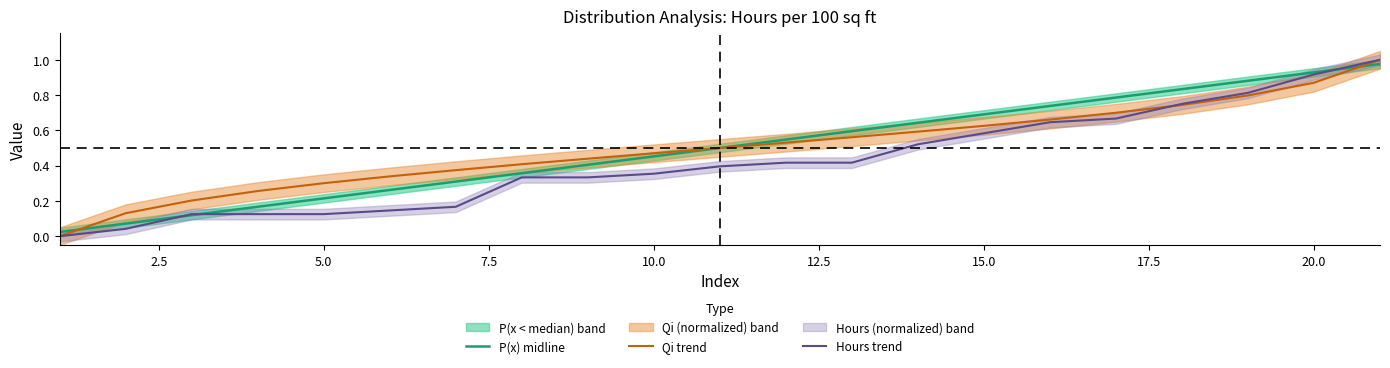

Reading left to right, list all the values displayed in this chart.

P(x) midline: 0.0	0.1	0.1	0.2	0.2	0.3	0.3	0.4	0.4	0.5	0.5	0.5	0.6	0.6	0.7	0.7	0.8	0.8	0.9	0.9	1.0
Qi trend: 0.0	0.1	0.2	0.3	0.3	0.3	0.4	0.4	0.4	0.5	0.5	0.5	0.6	0.6	0.6	0.7	0.7	0.7	0.8	0.9	1.0
Hours trend: 0.0	0.0	0.1	0.1	0.1	0.1	0.2	0.3	0.3	0.4	0.4	0.4	0.4	0.5	0.6	0.6	0.7	0.8	0.8	0.9	1.0